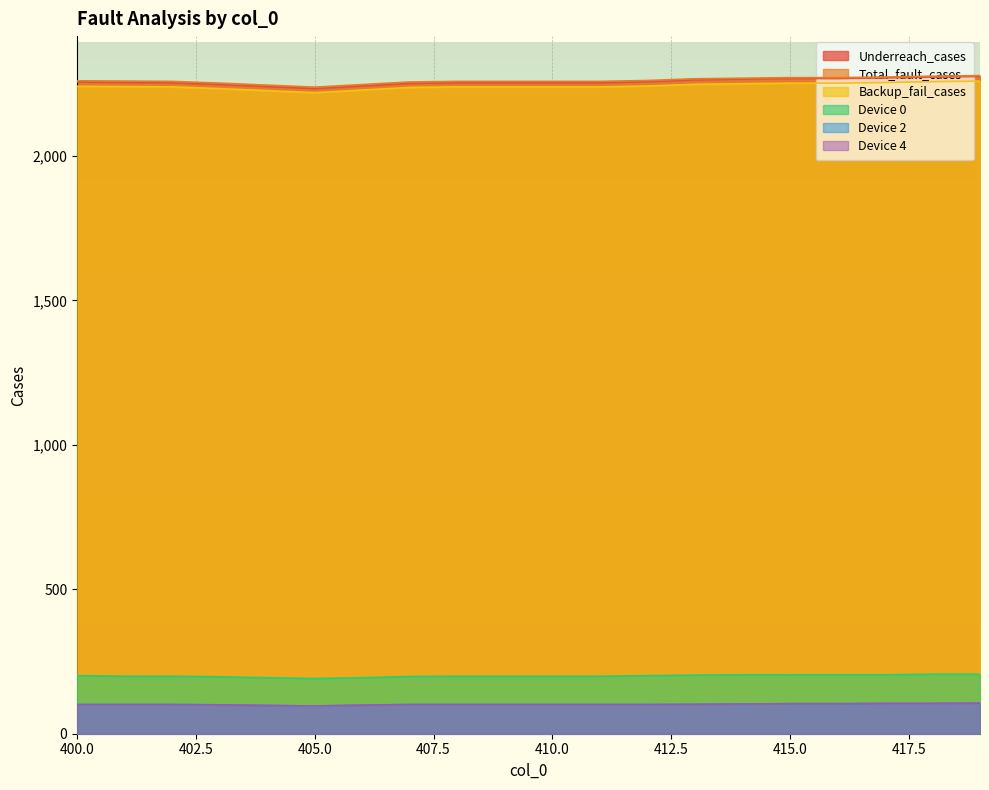

How many values in the Total_fault_cases series exceed 2259?

9